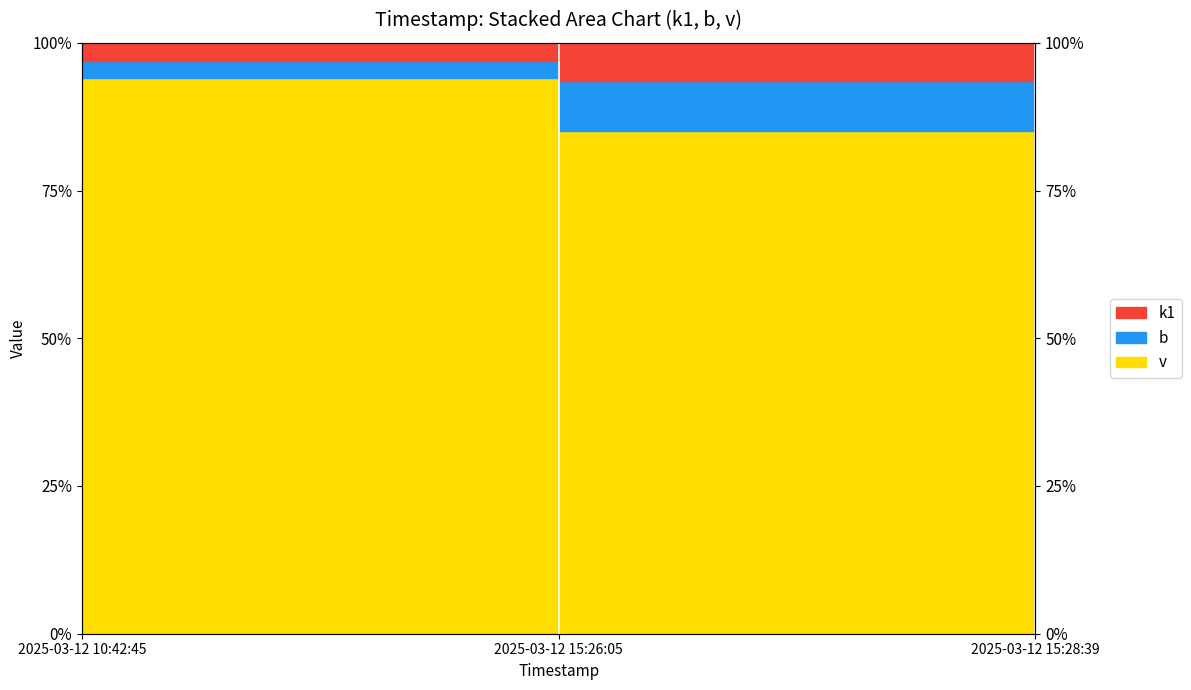

What is the difference between the b values at 2025-03-12 10:42:45 and 2025-03-12 15:28:39?

3.4